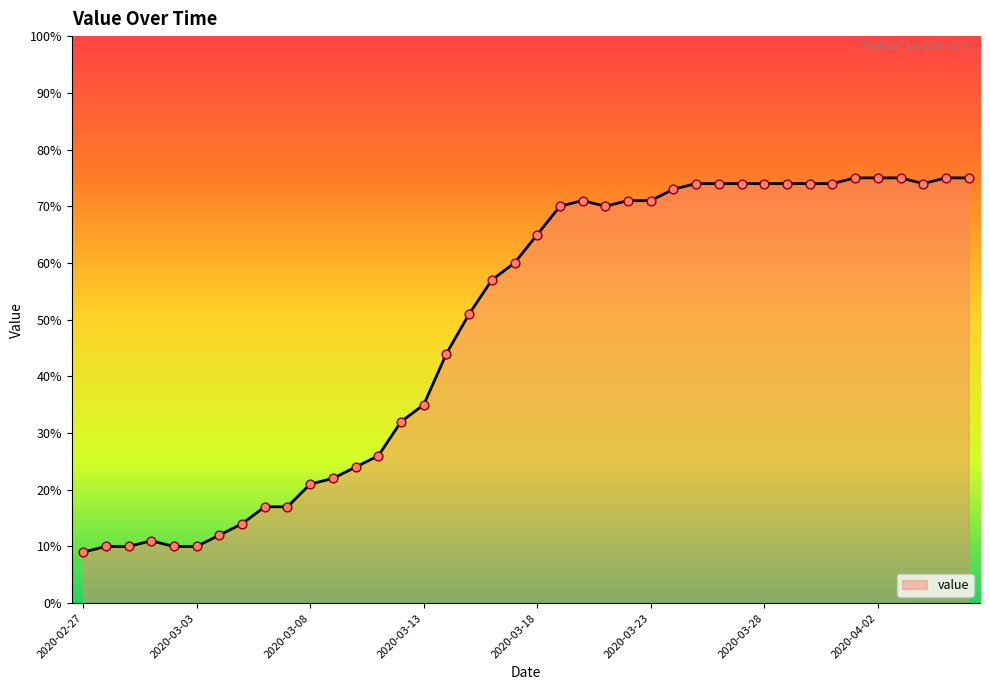

What is the difference between the maximum and minimum values?

66